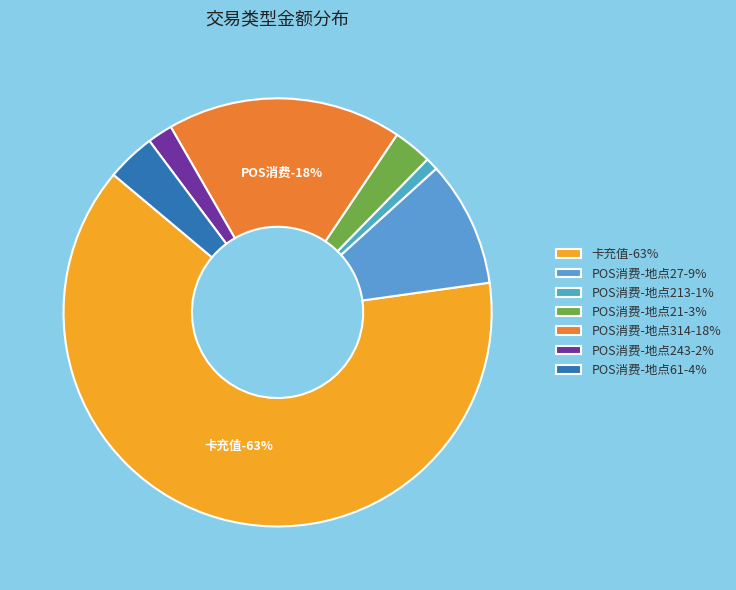

How many slices are in this pie chart?

7